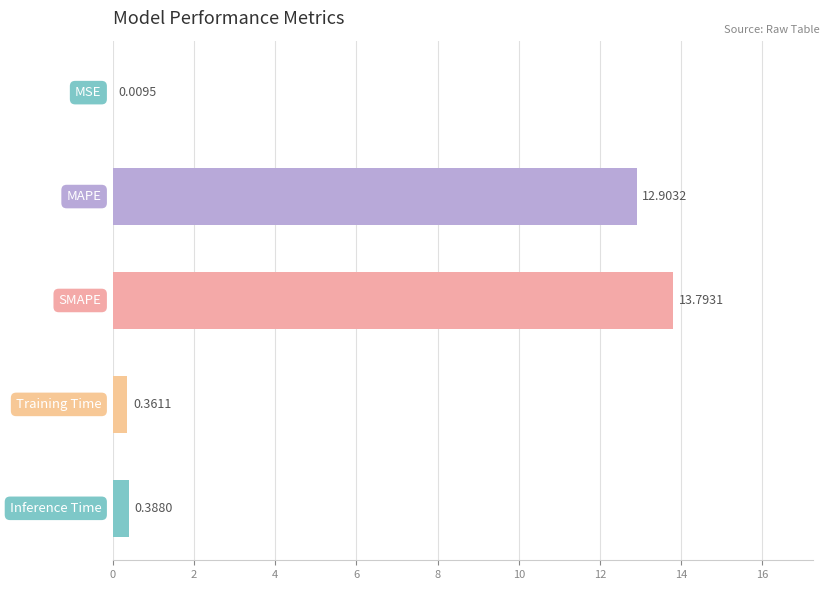

Are the bars grouped side by side (vs. stacked)?

No